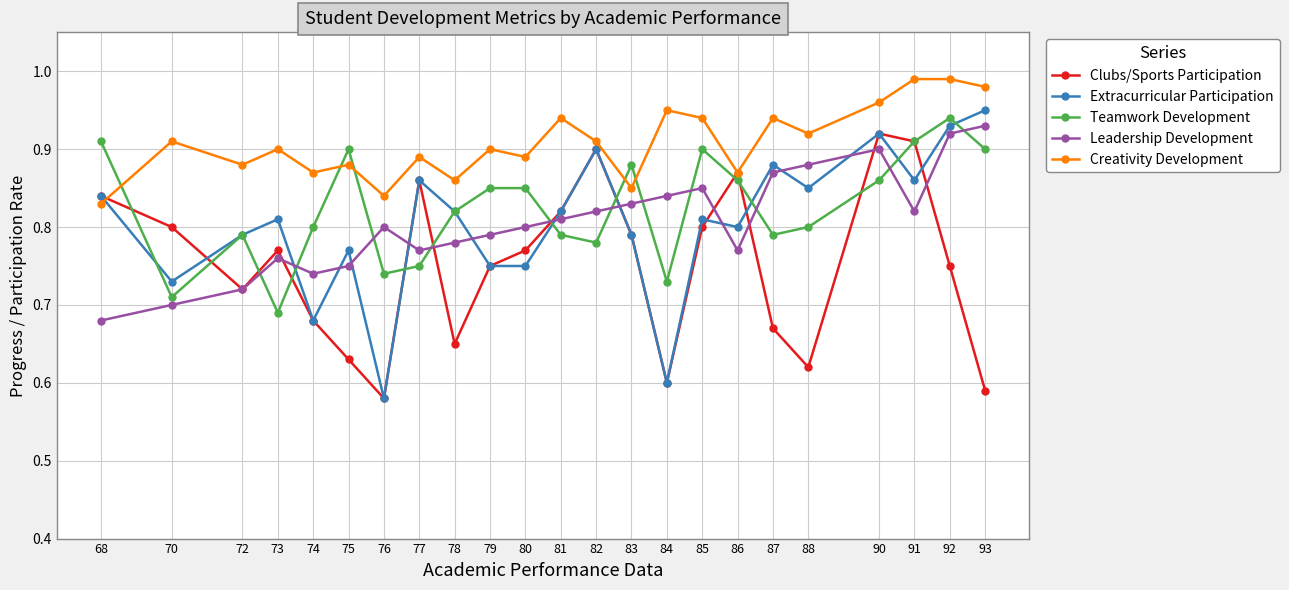

Which category has the highest value in the Leadership Development series?

93